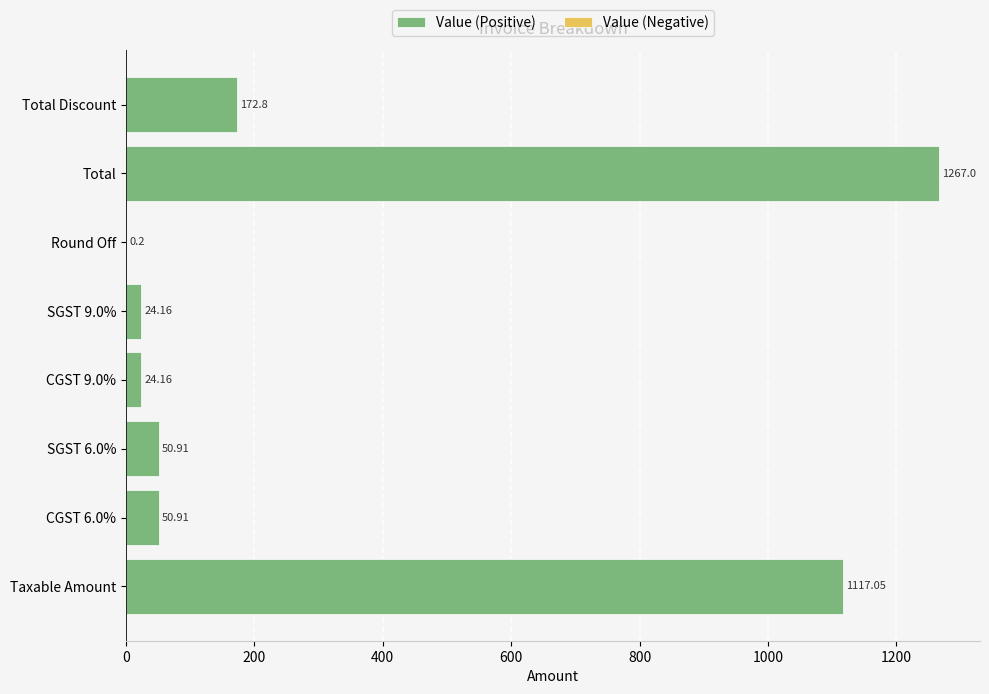

Which category has the highest value across all series?

Total